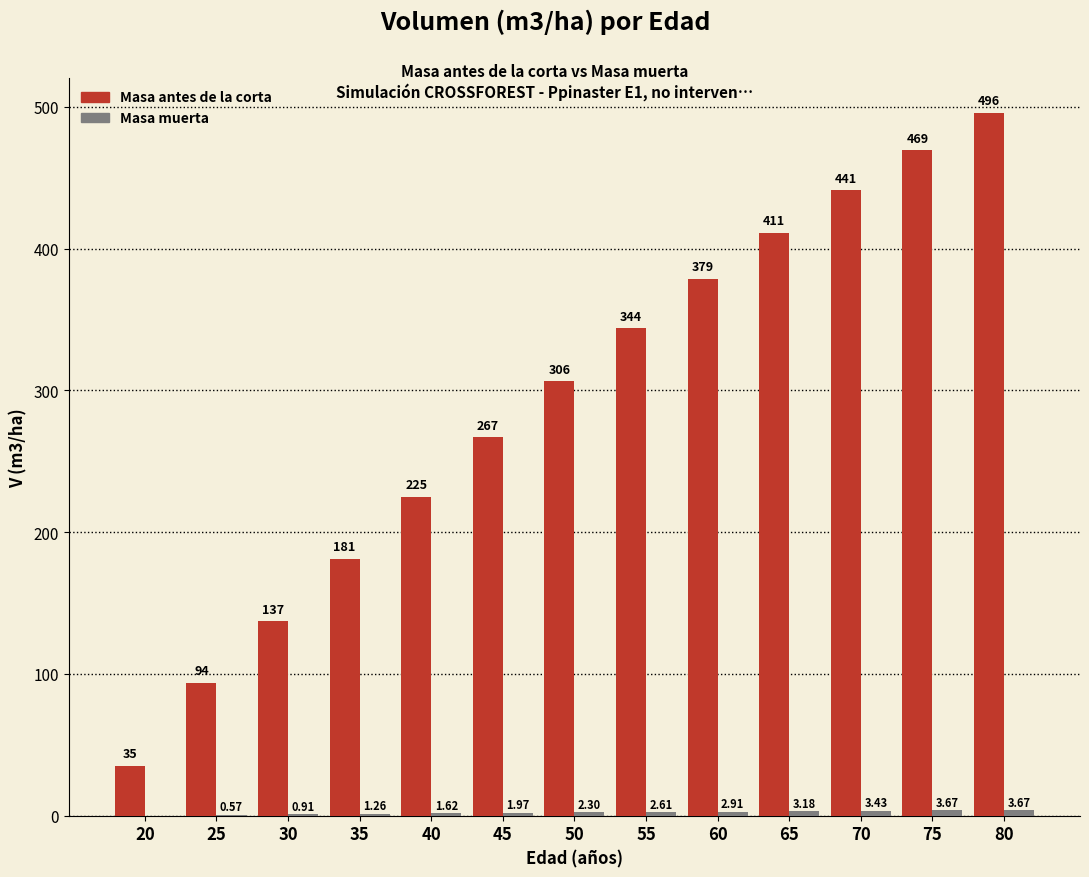

Between 55 and 80, which series saw the biggest shift?

Masa antes de la corta